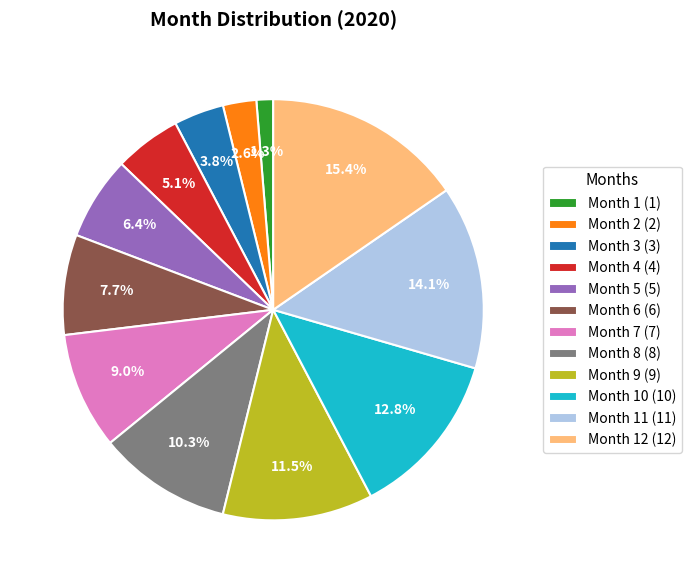

Approximately how many times larger is the value at Month 3 (3) compared to Month 11 (11)?

0.3